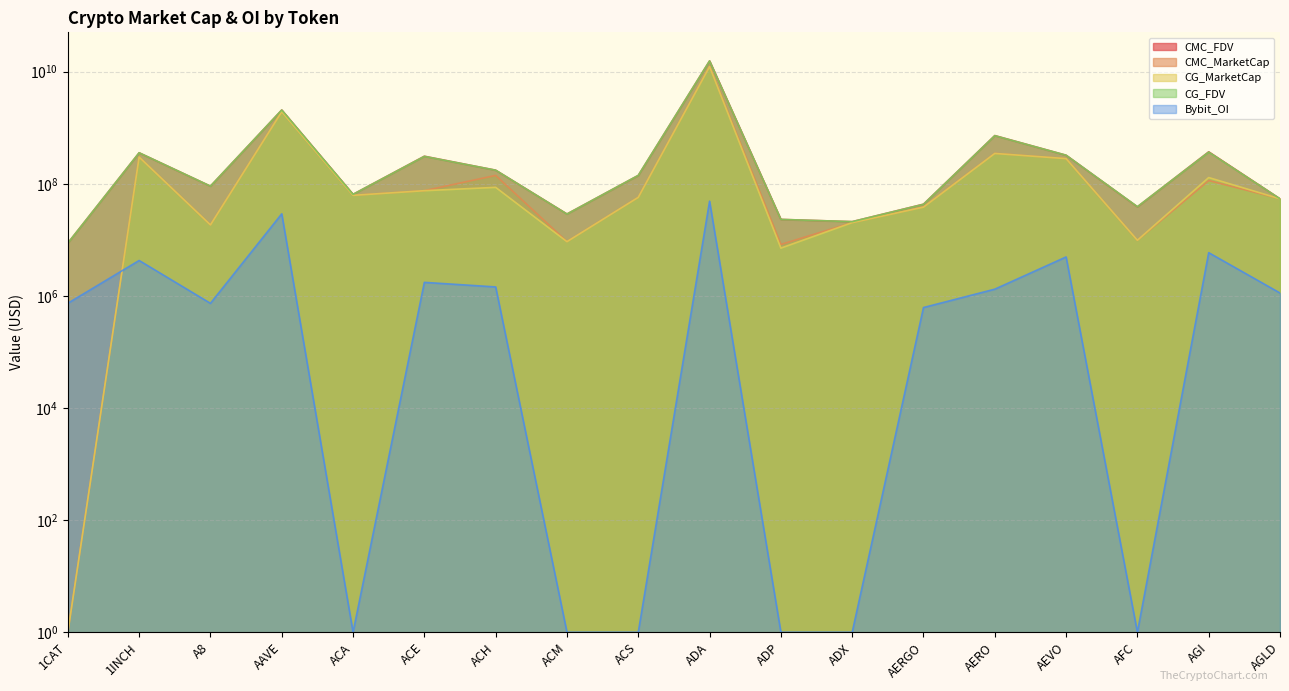

True or false: CG_FDV has more than 0 interior local peaks.

True